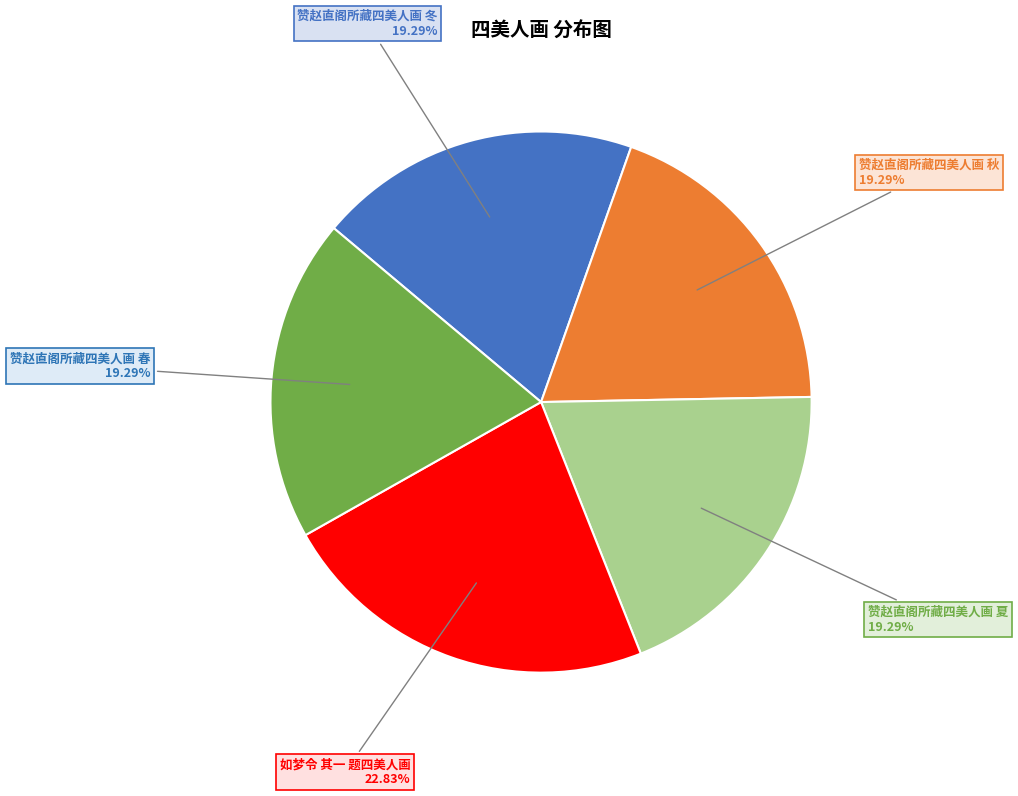

To the nearest percent, what is the combined percentage of 赞赵直阁所藏四美人画 夏 and 赞赵直阁所藏四美人画 冬?

39%